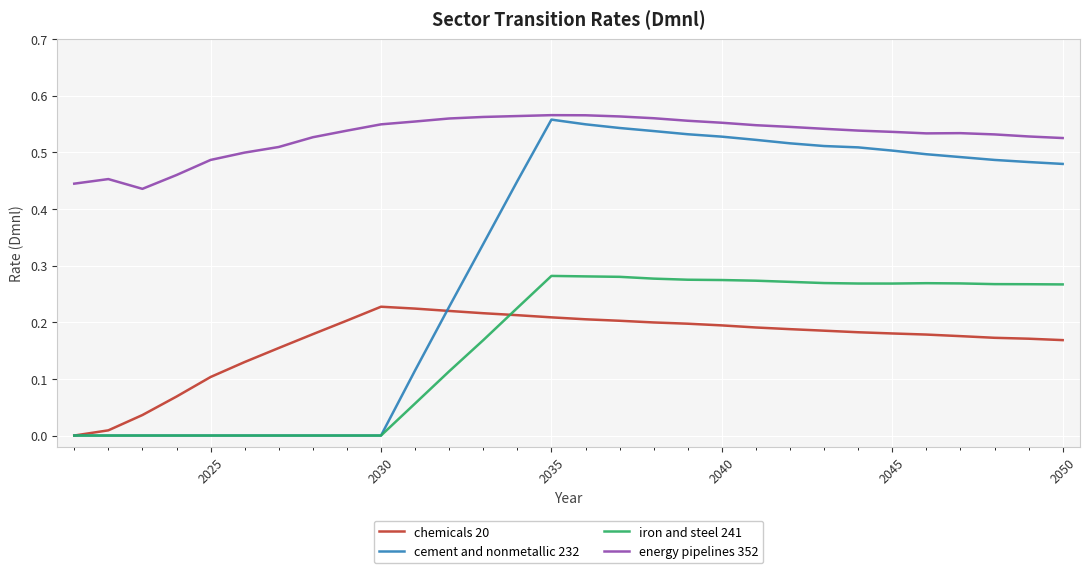

Which series has the largest total across all categories?

energy pipelines 352